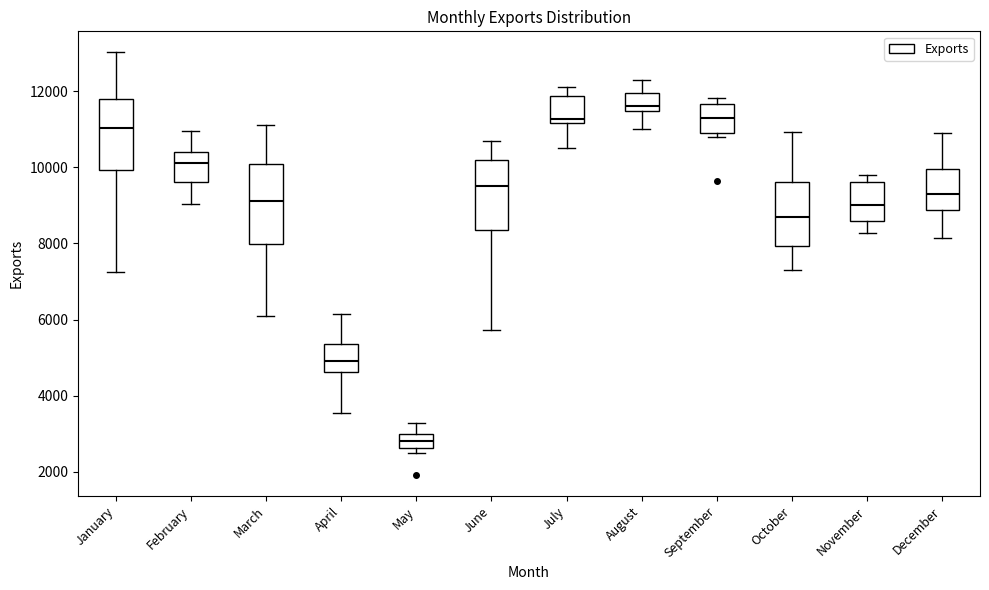

Which box's median line is the lowest?

May